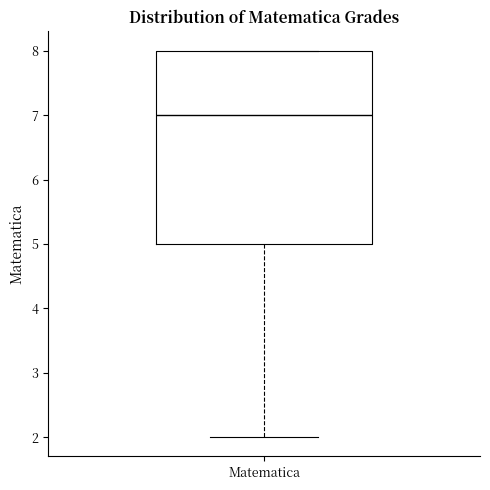

Read this box plot against the y-axis: the position of the median line, the range covered by the box, and the ends of both whiskers. The values are not printed on the chart, so give them approximately, as read against the axis.

median 7, box 5 to 8, whiskers 2 to 8